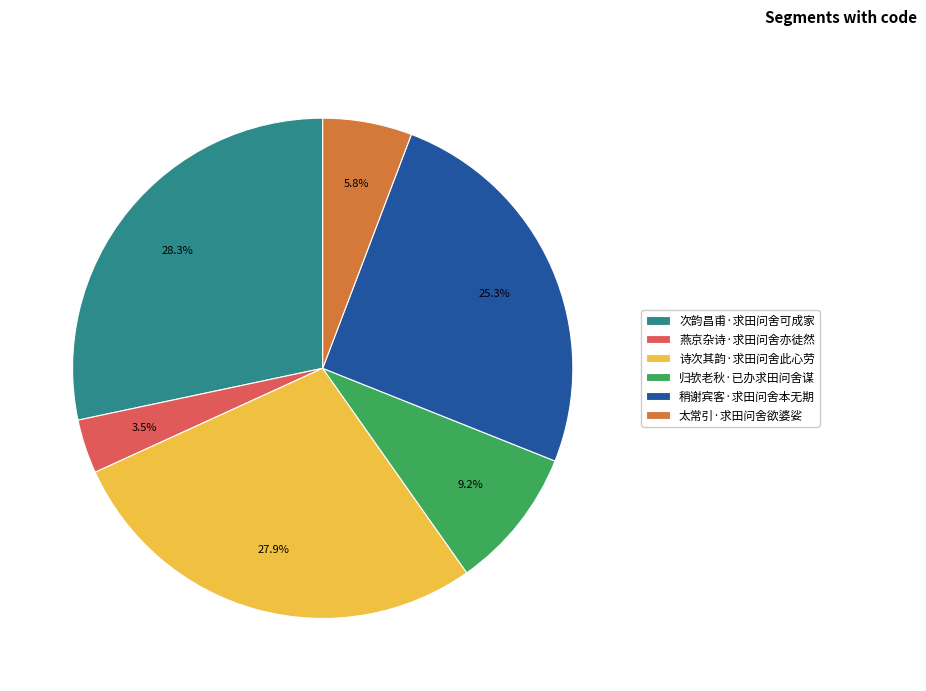

The 次韵昌甫·求田问舍可成家 slice represents 43% of the pie. True or false?

False